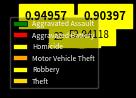

To the nearest percent, what is the average slice percentage?

17%